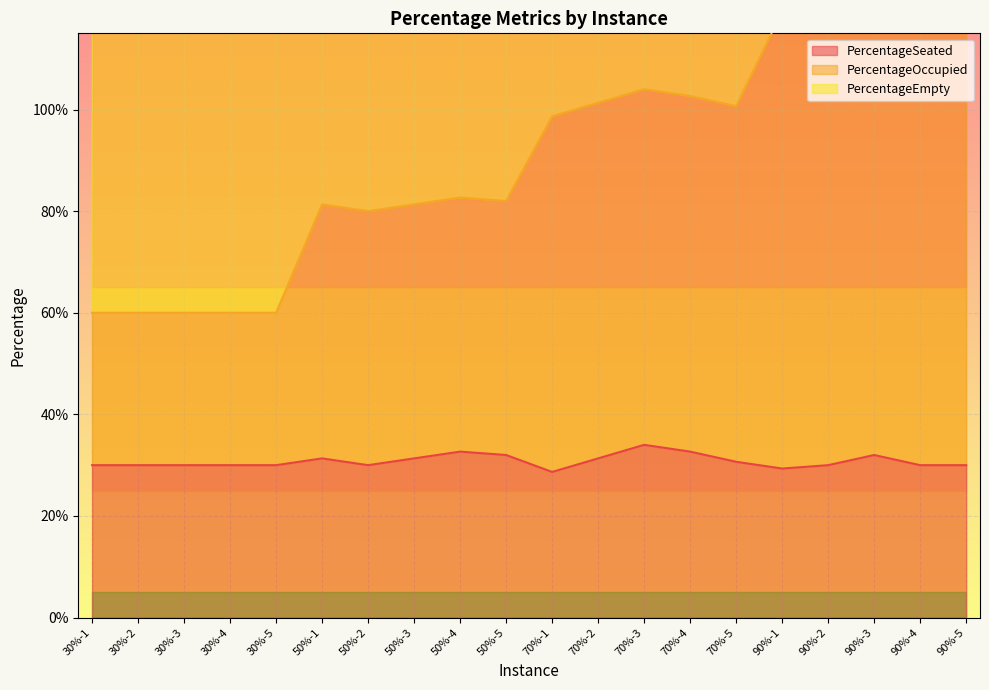

At which category is the sum across all series the highest?

90%-3